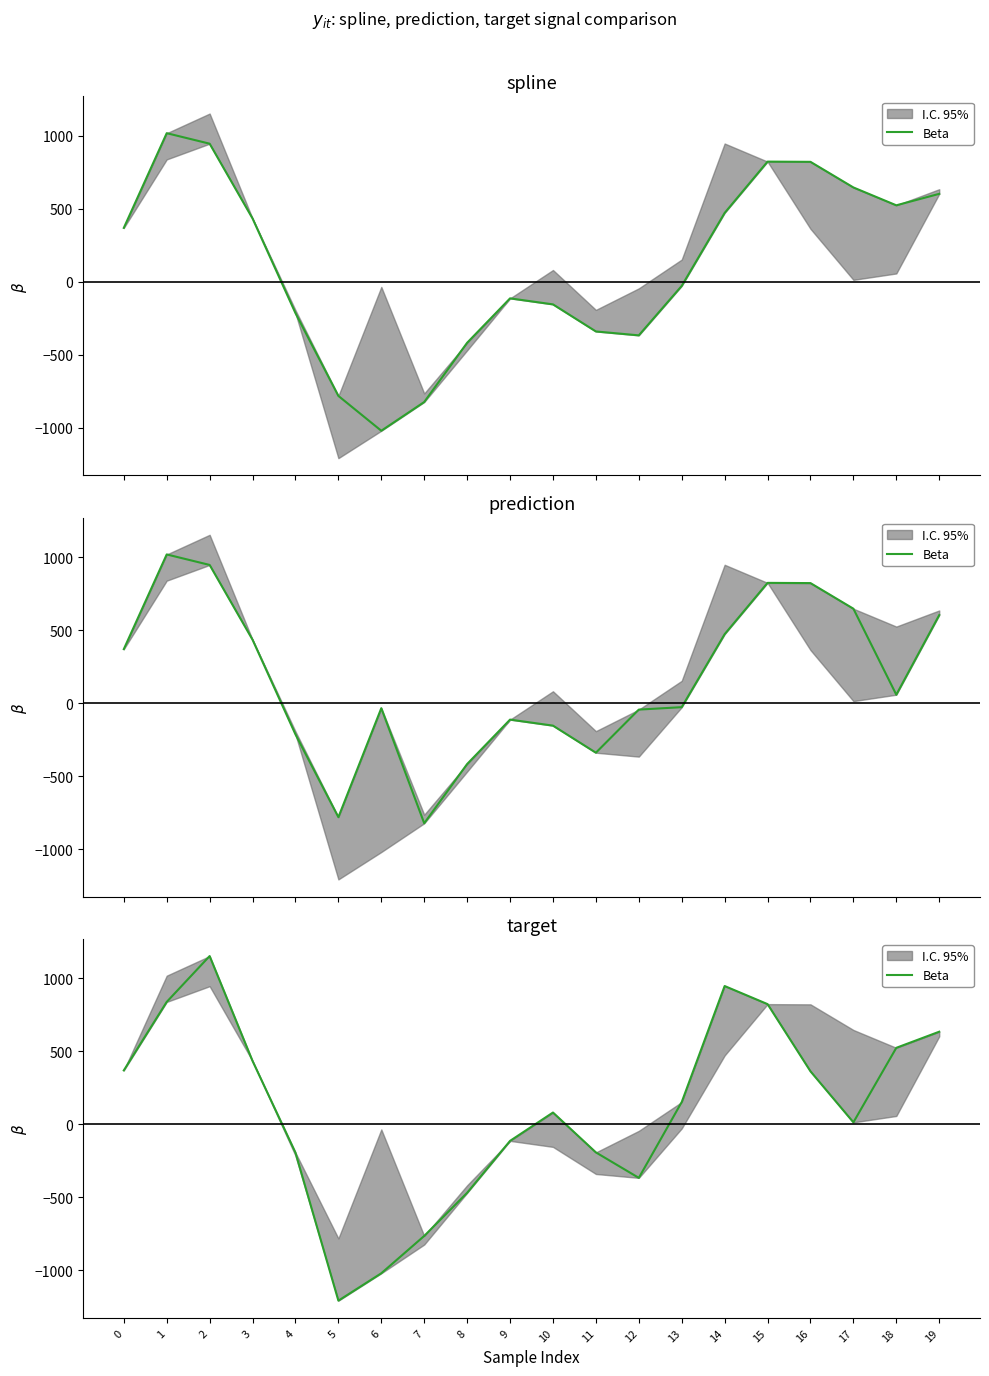

Reading left to right, what are all the values shown in this chart?

0=370.1	1=839.3	2=1153.5	3=434.4	4=-193.3	5=-1207.6	6=-1019.8	7=-764.1	8=-468.8	9=-112.7	10=81.5	11=-191.7	12=-366.2	13=153.3	14=948.2	15=824.3	16=363.7	17=14.2	18=524.9	19=635.3